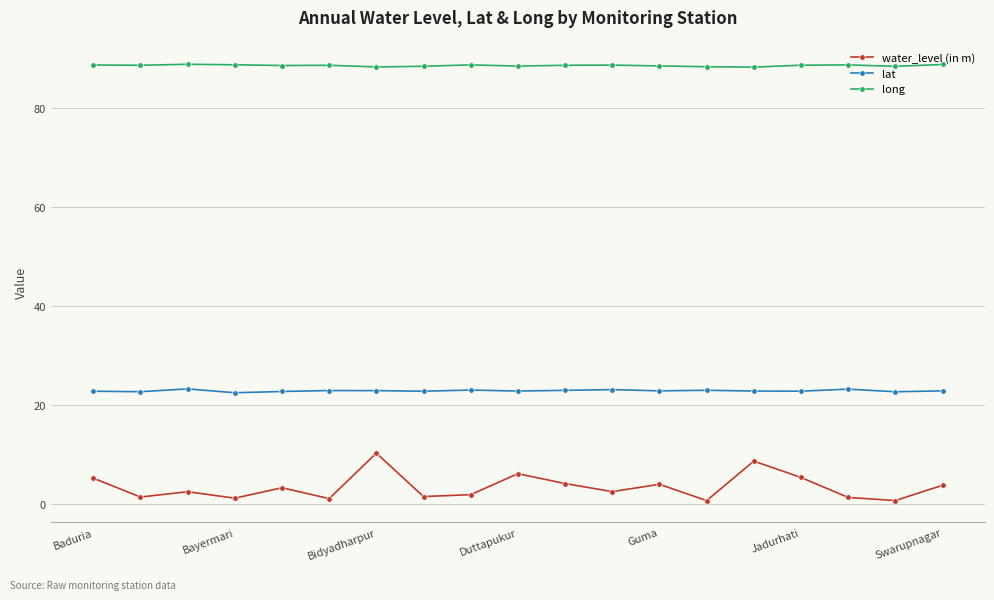

True or false: water_level (in m) and long intersect in this chart.

False